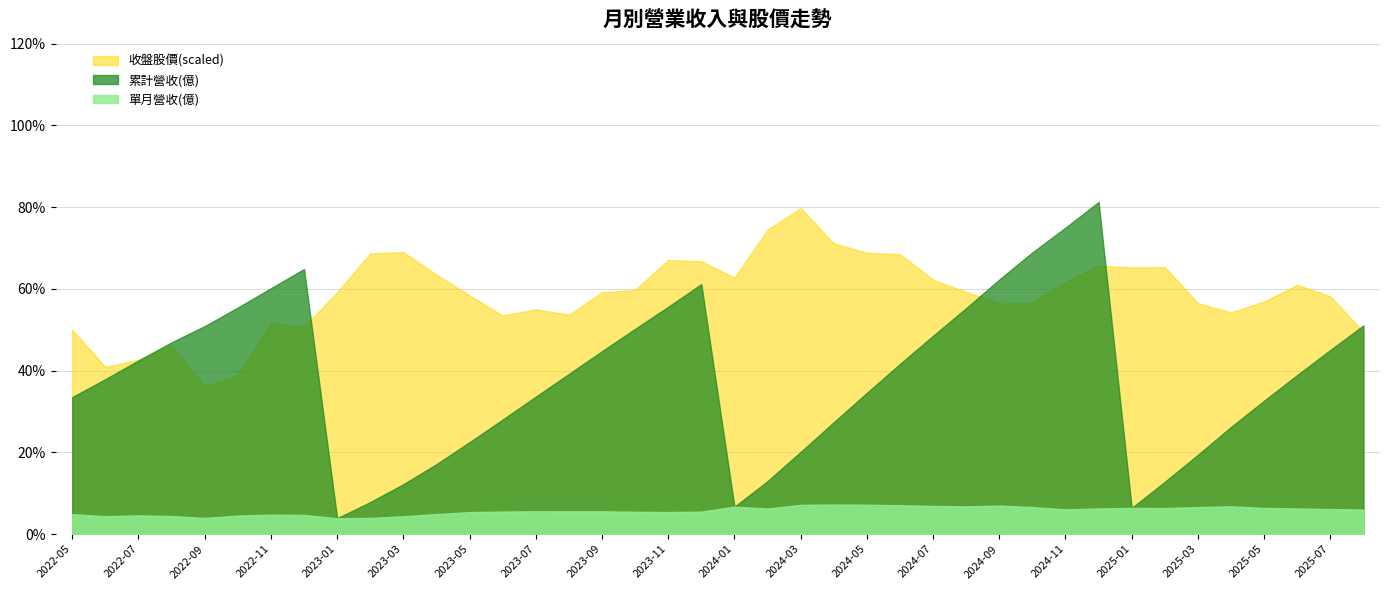

Reading left to right, what are all the values shown in this chart?

單月營收(億): 2022-05=14.6	2022-06=13.2	2022-07=13.8	2022-08=13.3	2022-09=11.9	2022-10=13.6	2022-11=14.3	2022-12=14.1	2023-01=11.7	2023-02=11.9	2023-03=13.1	2023-04=14.7	2023-05=16.2	2023-06=16.6	2023-07=16.8	2023-08=16.7	2023-09=16.7	2023-10=16.4	2023-11=16.2	2023-12=16.5	2024-01=20.1	2024-02=18.8	2024-03=21.4	2024-04=21.7	2024-05=21.6	2024-06=21.2	2024-07=20.7	2024-08=20.3	2024-09=21.0	2024-10=19.9	2024-11=18.2	2024-12=18.8	2025-01=19.3	2025-02=19.1	2025-03=19.9	2025-04=20.4	2025-05=19.3	2025-06=18.8	2025-07=18.4	2025-08=18.0
累計營收(億): 2022-05=100.6	2022-06=113.8	2022-07=127.5	2022-08=140.8	2022-09=152.7	2022-10=166.3	2022-11=180.5	2022-12=194.6	2023-01=11.7	2023-02=23.5	2023-03=36.6	2023-04=51.4	2023-05=67.5	2023-06=84.1	2023-07=100.9	2023-08=117.6	2023-09=134.3	2023-10=150.7	2023-11=166.9	2023-12=183.5	2024-01=20.1	2024-02=38.9	2024-03=60.4	2024-04=82.1	2024-05=103.7	2024-06=124.9	2024-07=145.6	2024-08=165.9	2024-09=186.9	2024-10=206.8	2024-11=225.0	2024-12=243.8	2025-01=19.3	2025-02=38.4	2025-03=58.3	2025-04=78.7	2025-05=98.0	2025-06=116.8	2025-07=135.2	2025-08=153.2
收盤股價: 2022-05=299.5	2022-06=245.5	2022-07=256.0	2022-08=277.0	2022-09=217.0	2022-10=233.0	2022-11=310.5	2022-12=304.5	2023-01=355.0	2023-02=412.0	2023-03=414.0	2023-04=381.0	2023-05=350.5	2023-06=321.0	2023-07=330.0	2023-08=322.0	2023-09=355.0	2023-10=358.5	2023-11=402.5	2023-12=400.5	2024-01=376.5	2024-02=447.0	2024-03=478.5	2024-04=427.0	2024-05=413.0	2024-06=411.0	2024-07=373.5	2024-08=355.5	2024-09=338.5	2024-10=339.5	2024-11=370.0	2024-12=394.0	2025-01=391.5	2025-02=392.0	2025-03=339.0	2025-04=325.5	2025-05=341.5	2025-06=366.0	2025-07=349.0	2025-08=297.0